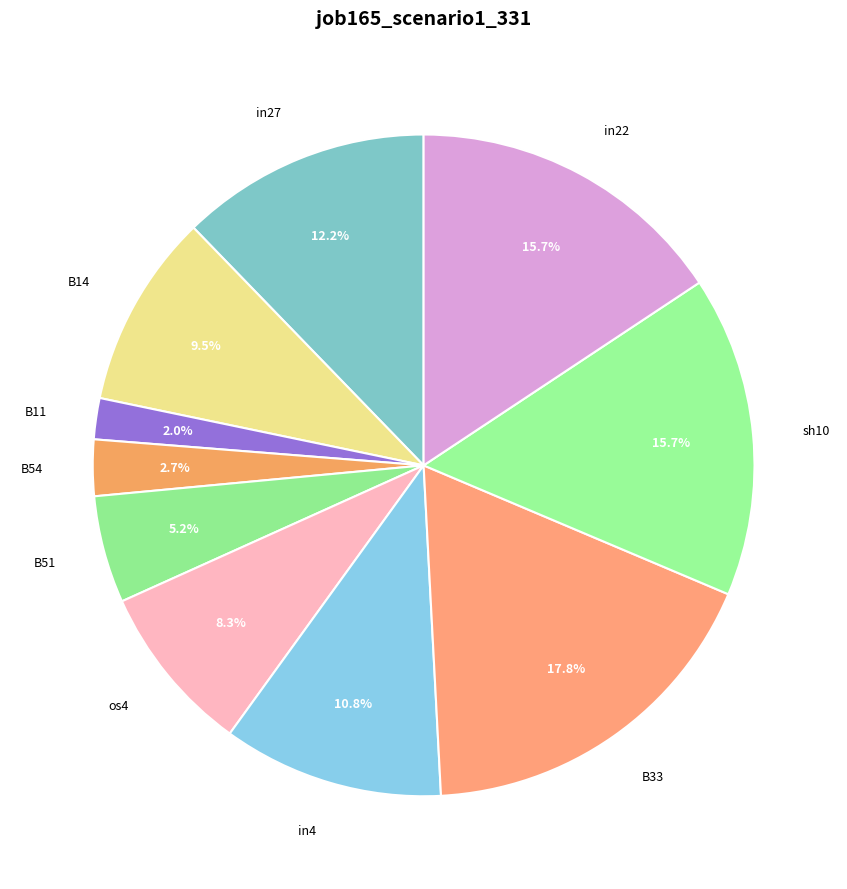

Count the number of slices in the pie.

10